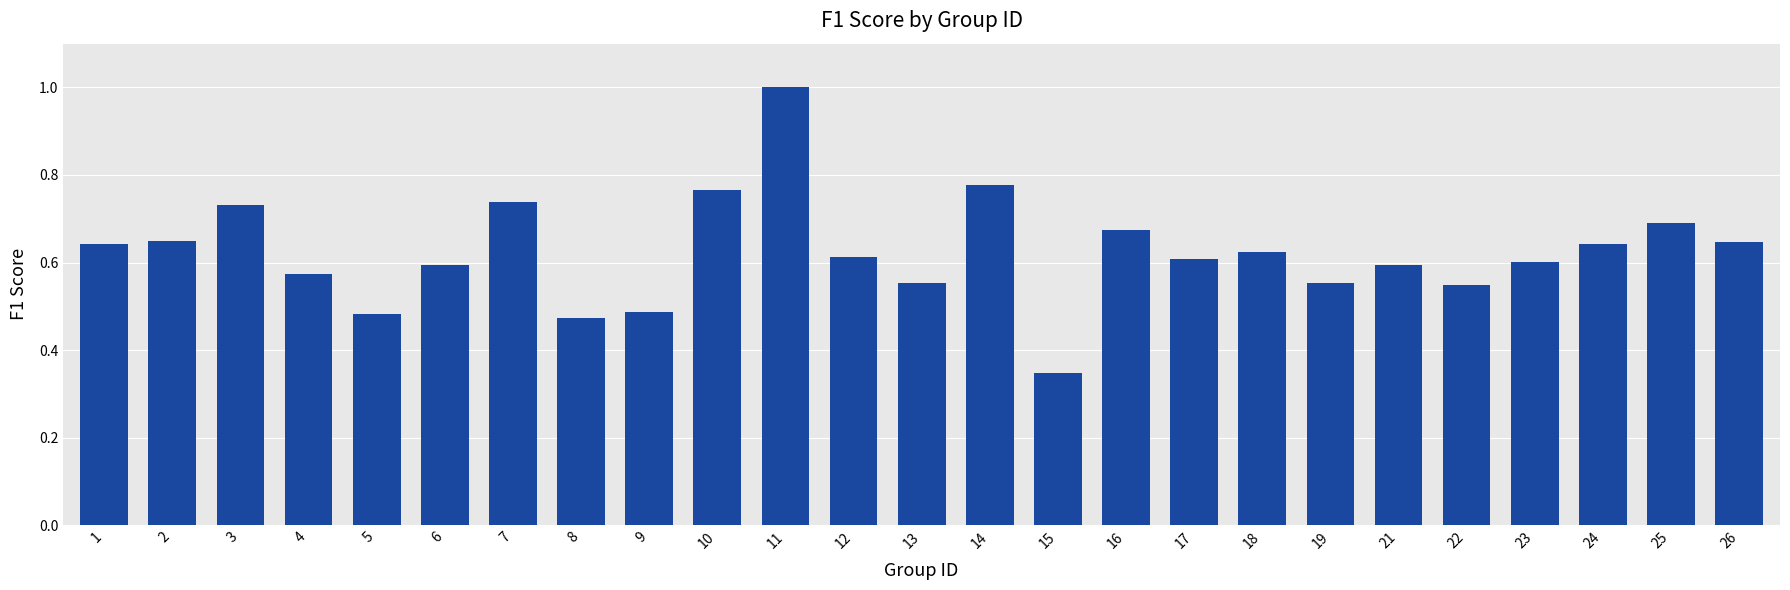

Which has a higher value, 12 or 24?

24